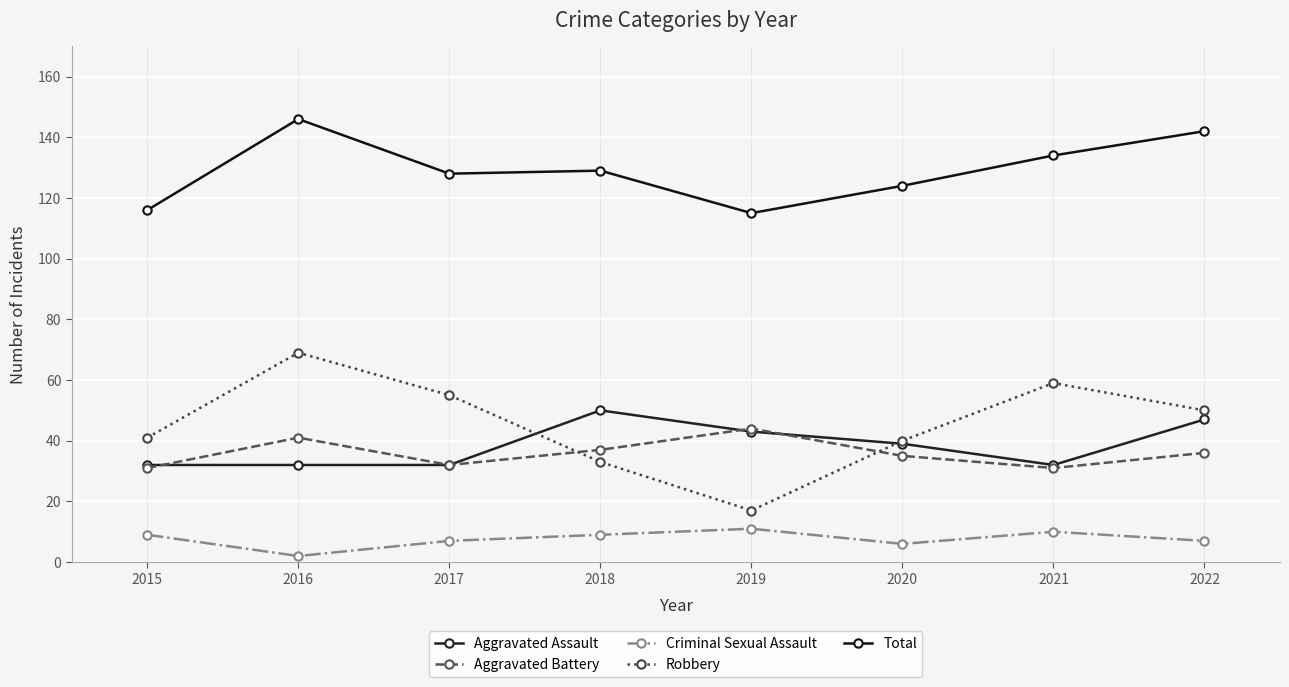

True or false: Robbery and Criminal Sexual Assault cross at least once.

False